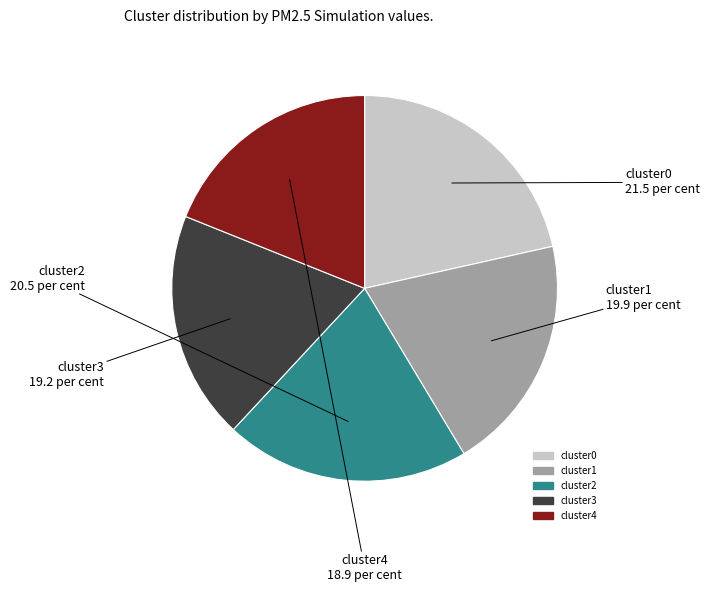

Is it true that cluster0 is 12% of the pie?

False